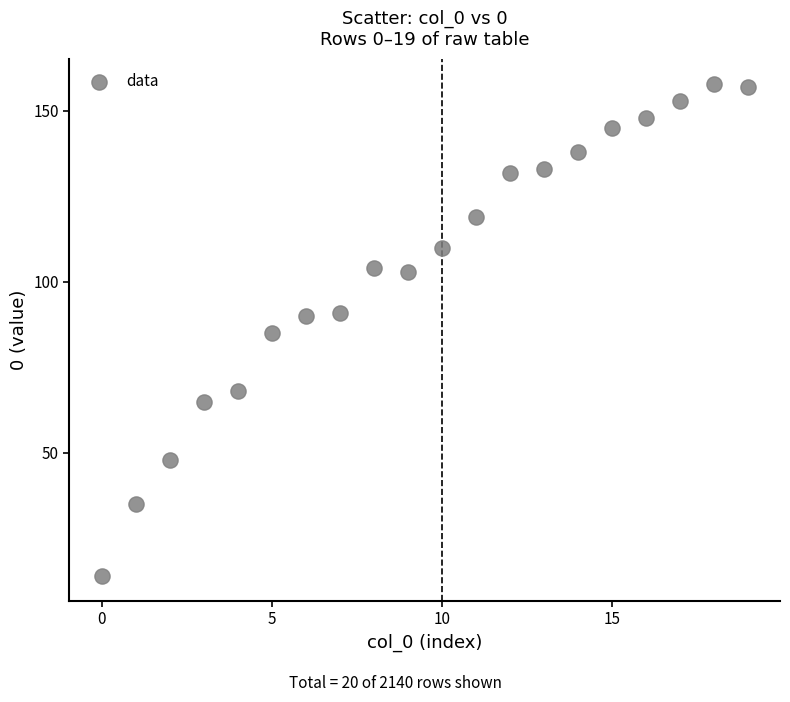

What is the range of Y values (max minus min)?

144